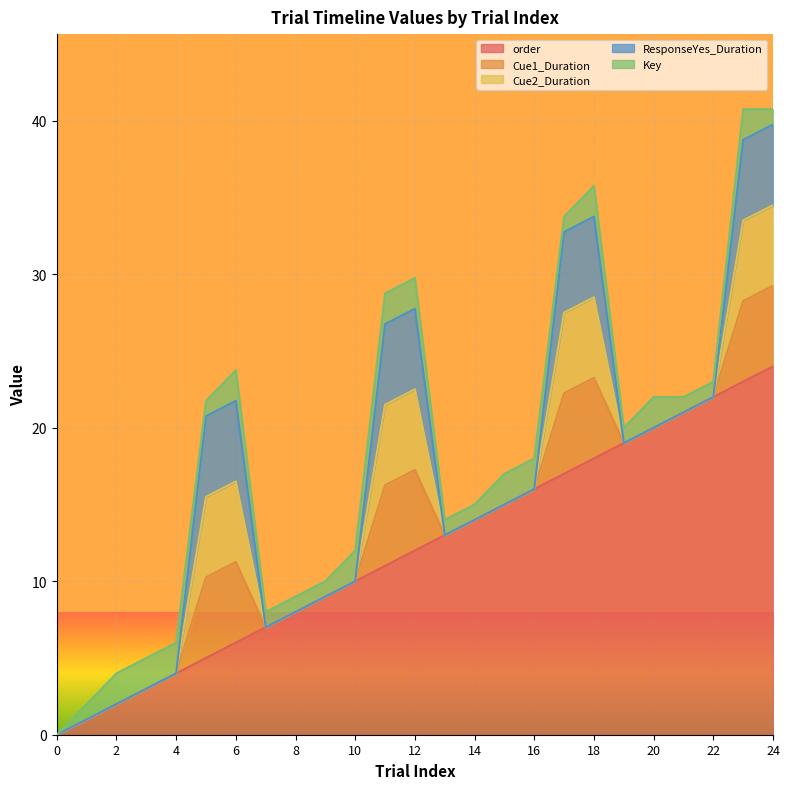

What is the total value across all series at 22?

23.0